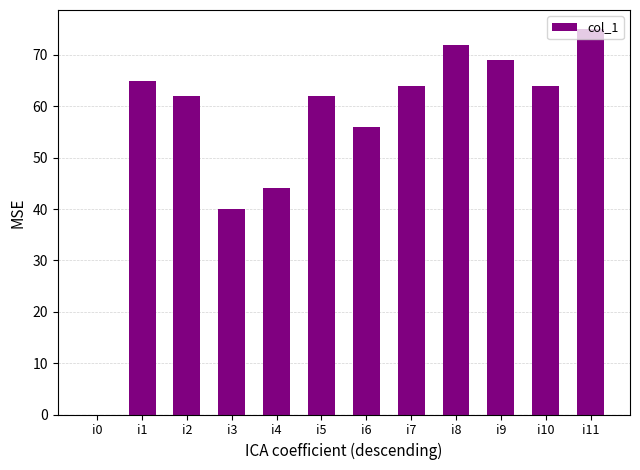

How many data points does each series have?

12